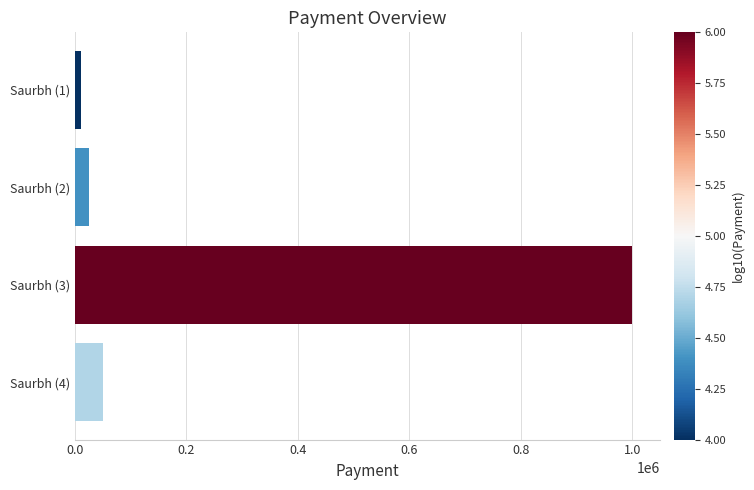

Reading top to bottom, list all the values displayed in this chart.

10000	25000	1000000	50000